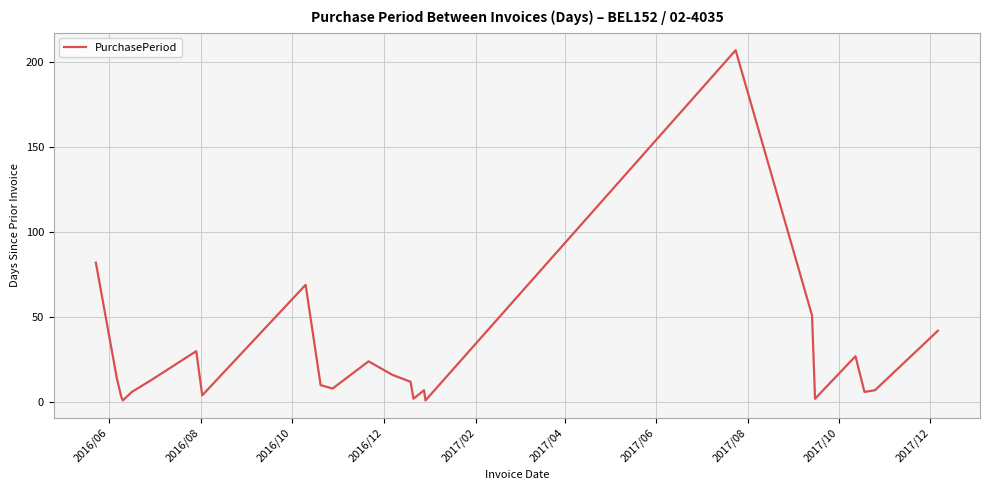

Does the chart display data point markers on the line(s)?

No